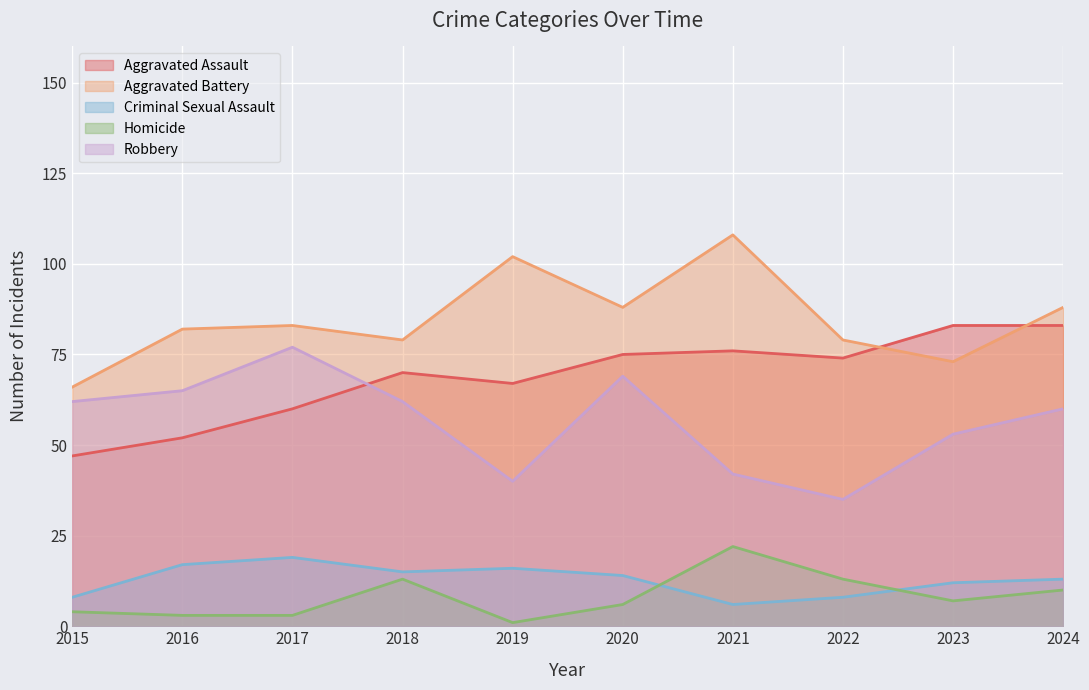

The Criminal Sexual Assault series shows 19 at 2017. True or false?

True